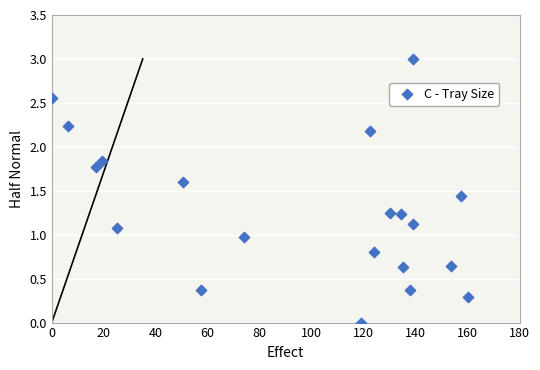

What is the range of Y values (max minus min)?

3.0